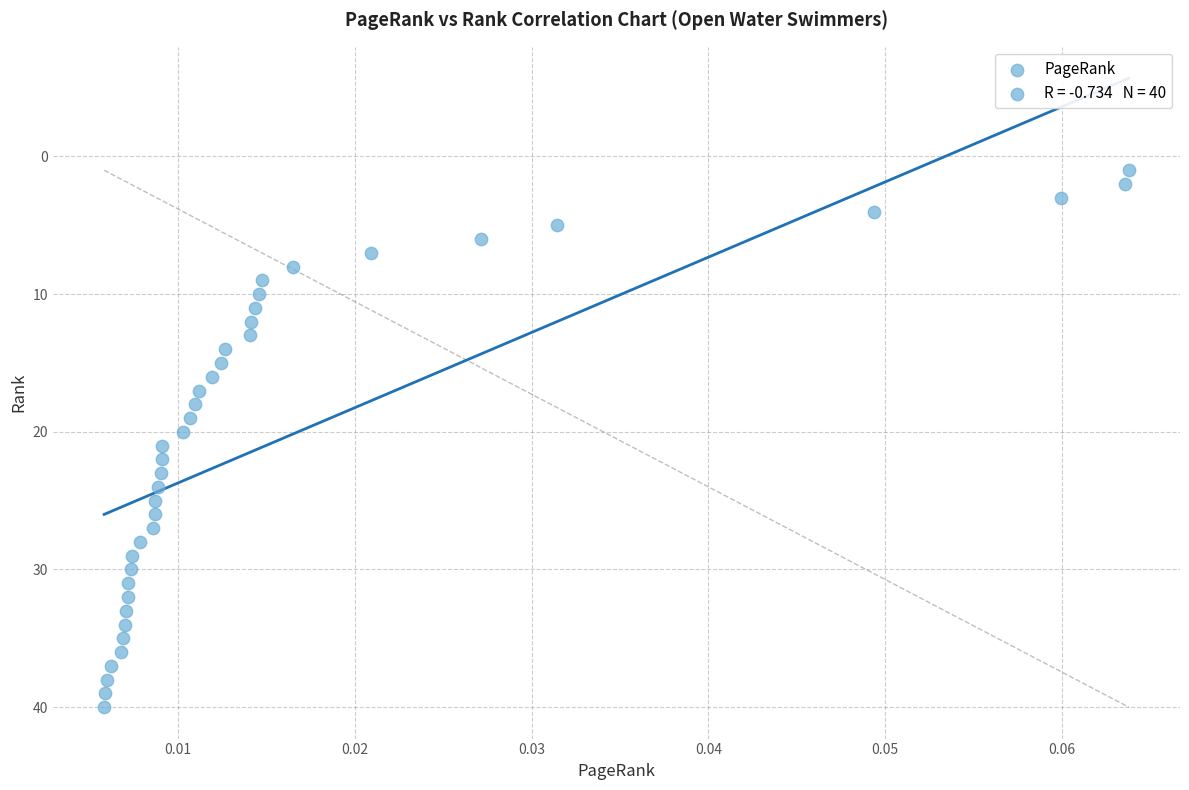

What is the range of Y values (max minus min)?

39